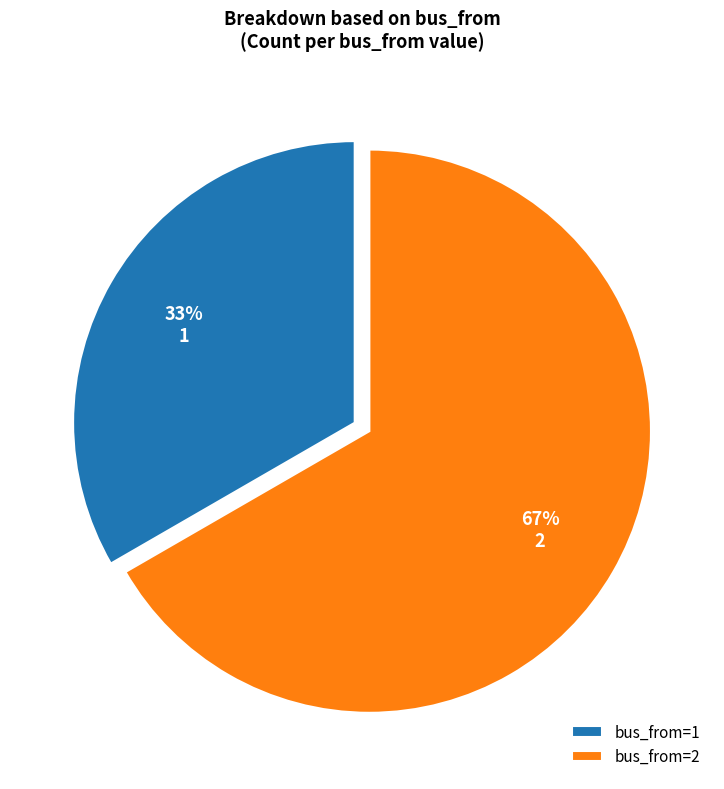

True or false: 2 accounts for 67% of the total.

True